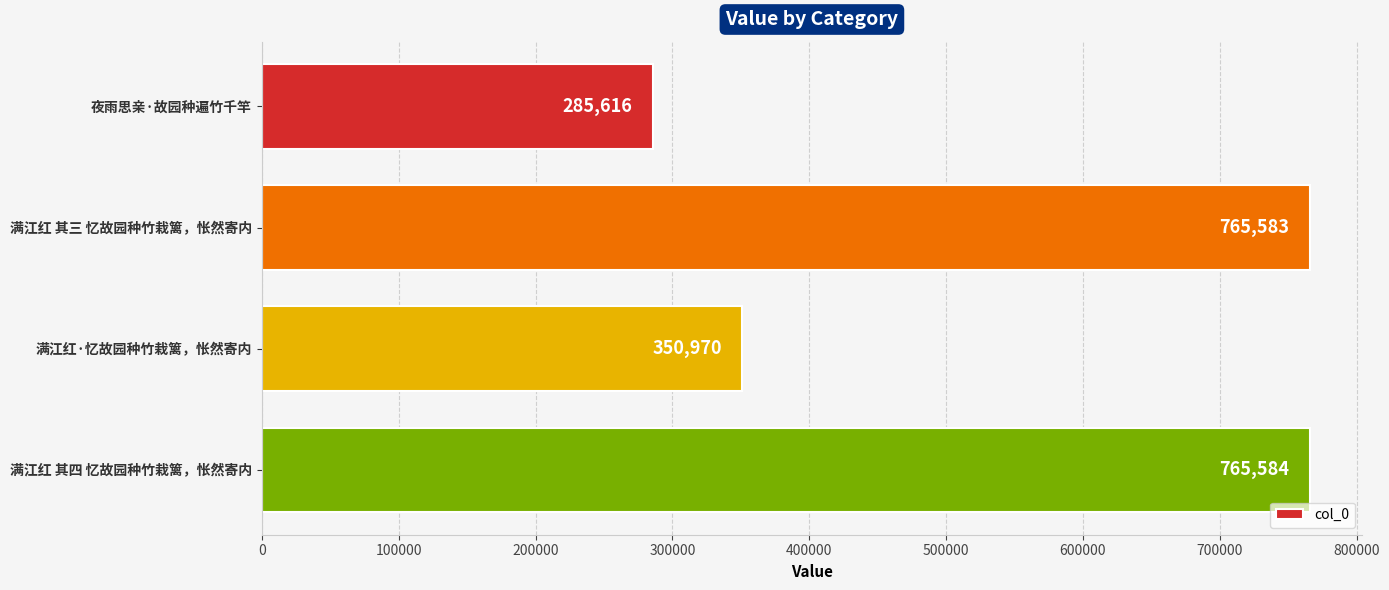

What is the change in value from 满江红 其三 忆故园种竹栽篱，怅然寄内 to 满江红 其四 忆故园种竹栽篱，怅然寄内?

+1